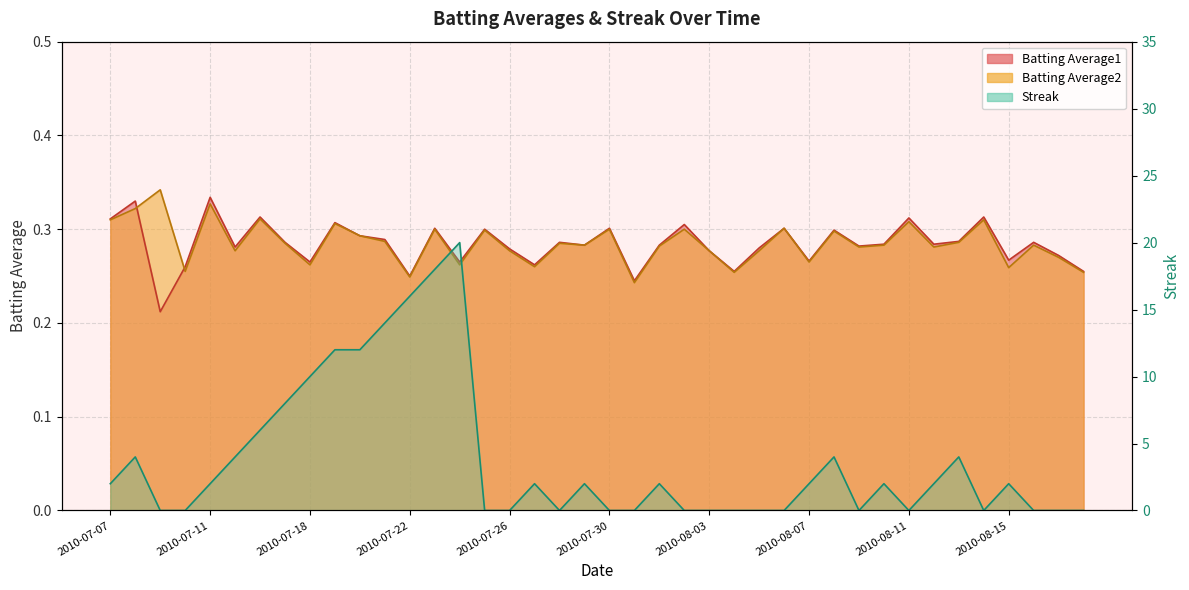

Between which two adjacent categories do Batting Average2 and Batting Average1 first intersect?

2010-07-08 and 2010-07-09